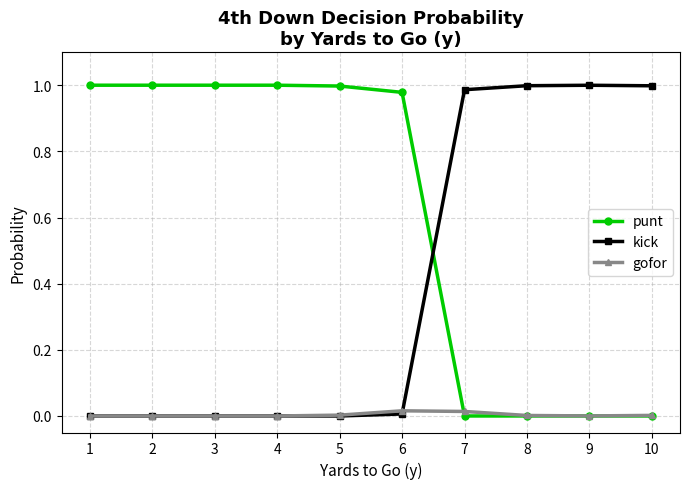

Is it true that punt equals 1.0 at 1?

True